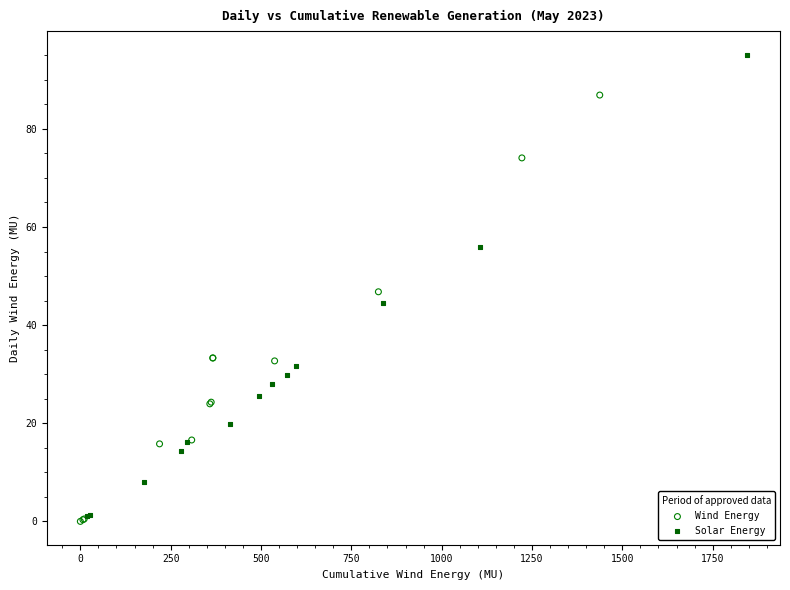

Which series reaches the maximum Y coordinate?

Solar Energy